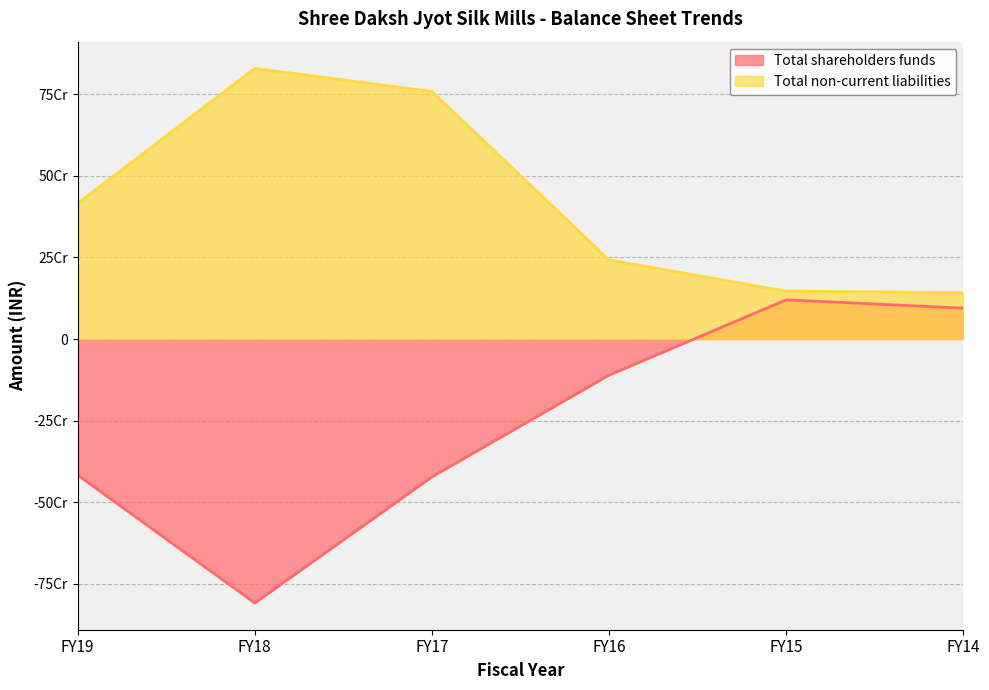

Which series has the largest range (max minus min)?

Total shareholders funds